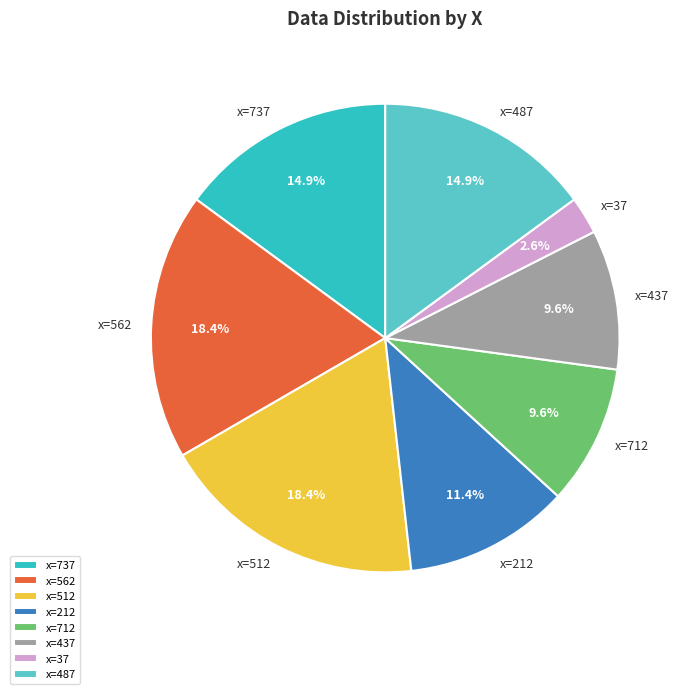

To the nearest percent, what is the average slice percentage?

12%